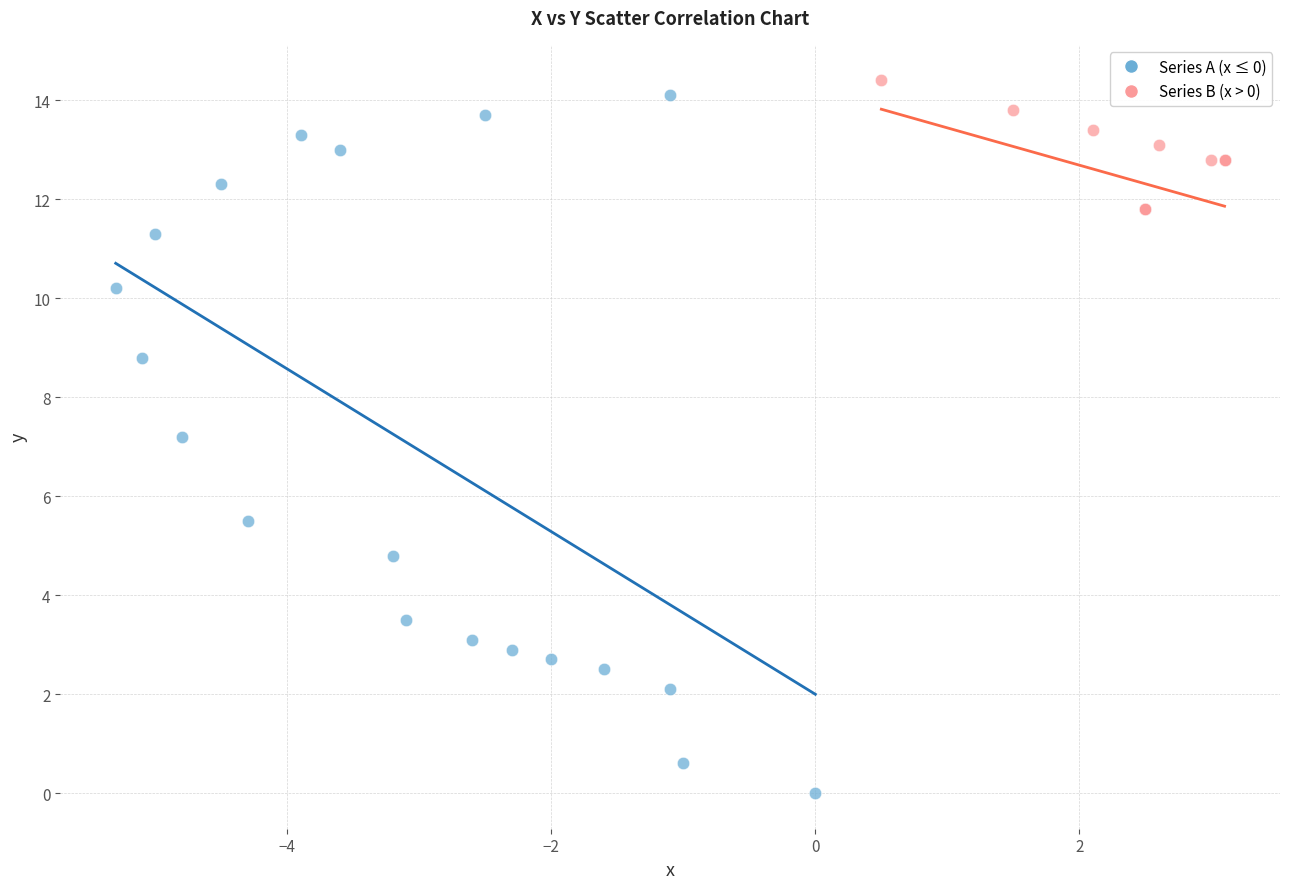

Which series reaches the minimum Y coordinate?

Series A (x ≤ 0)